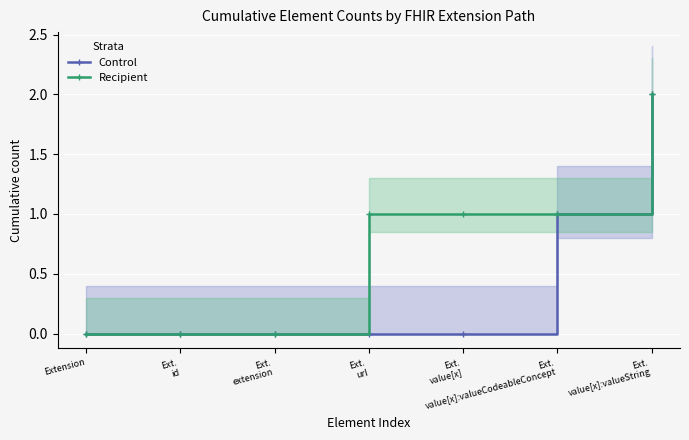

Which has a higher value, Ext.
url or Ext.
id?

Ext.
url